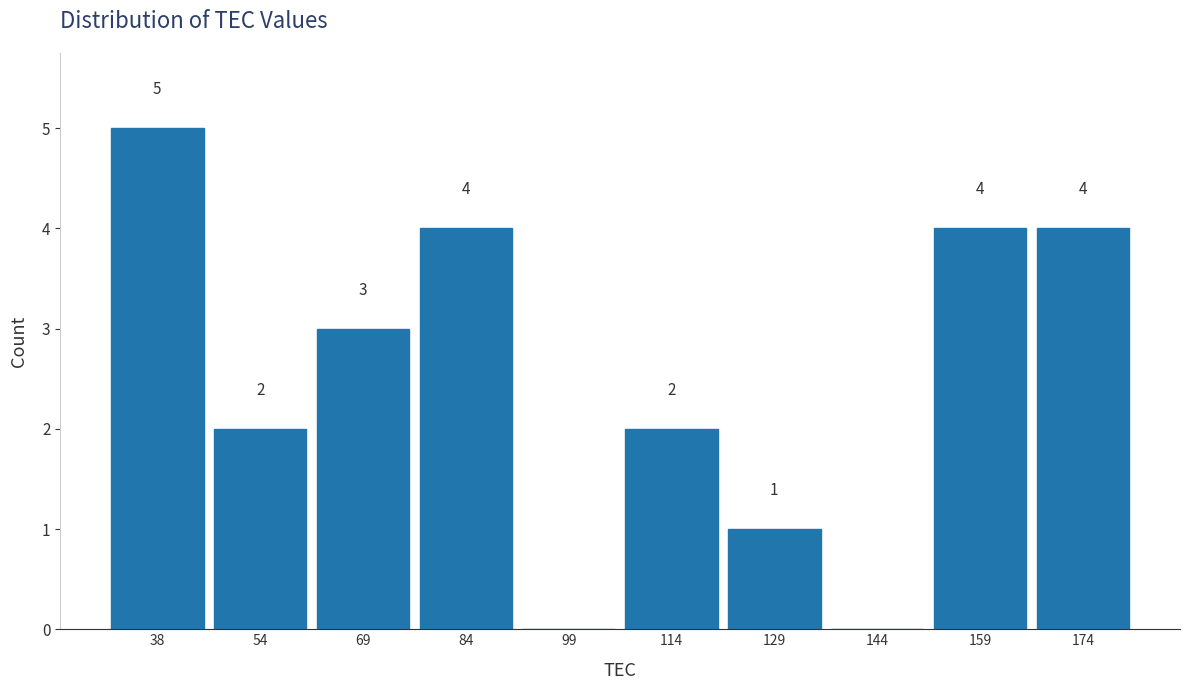

Over which range of the x-axis is the bar tallest?

32 to 46